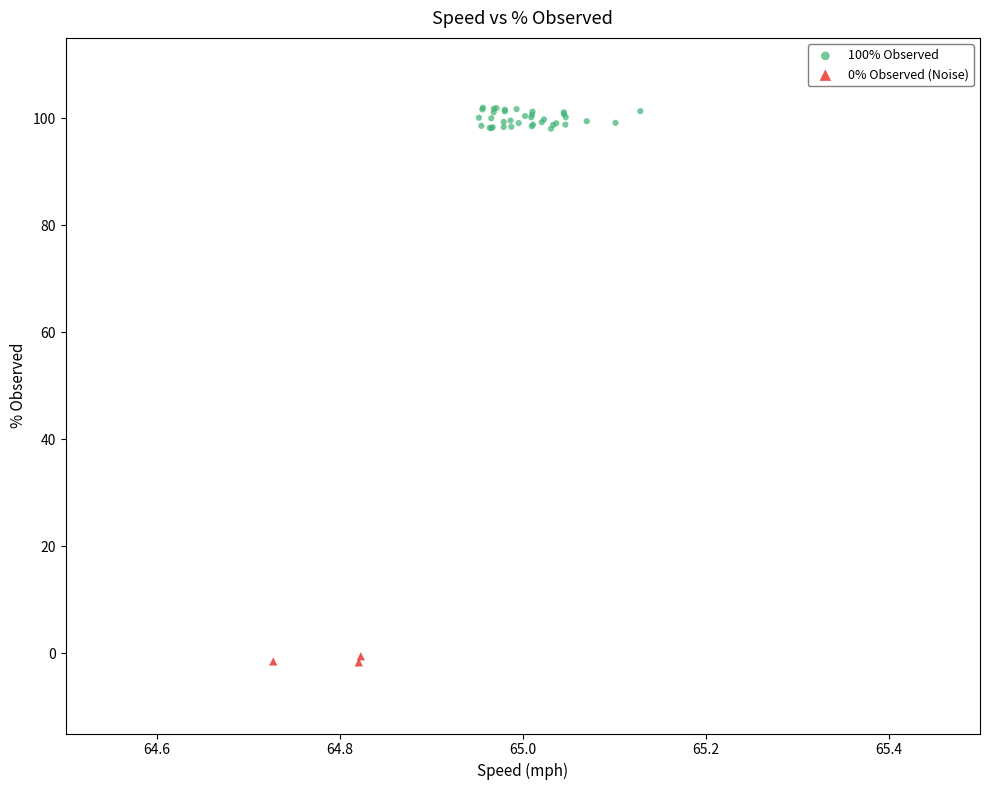

Which series reaches the maximum Y coordinate?

100% Observed